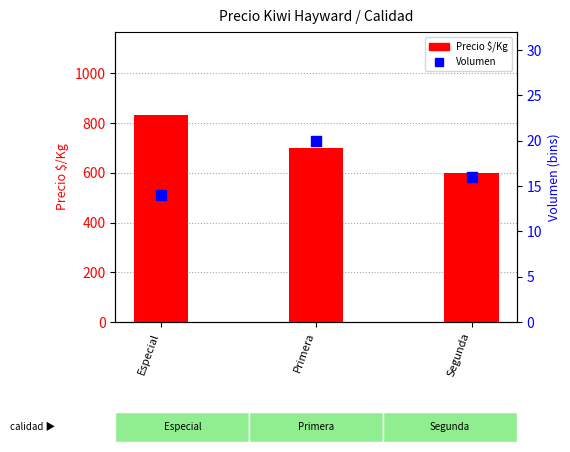

At how many categories does at least one series exceed 88?

3